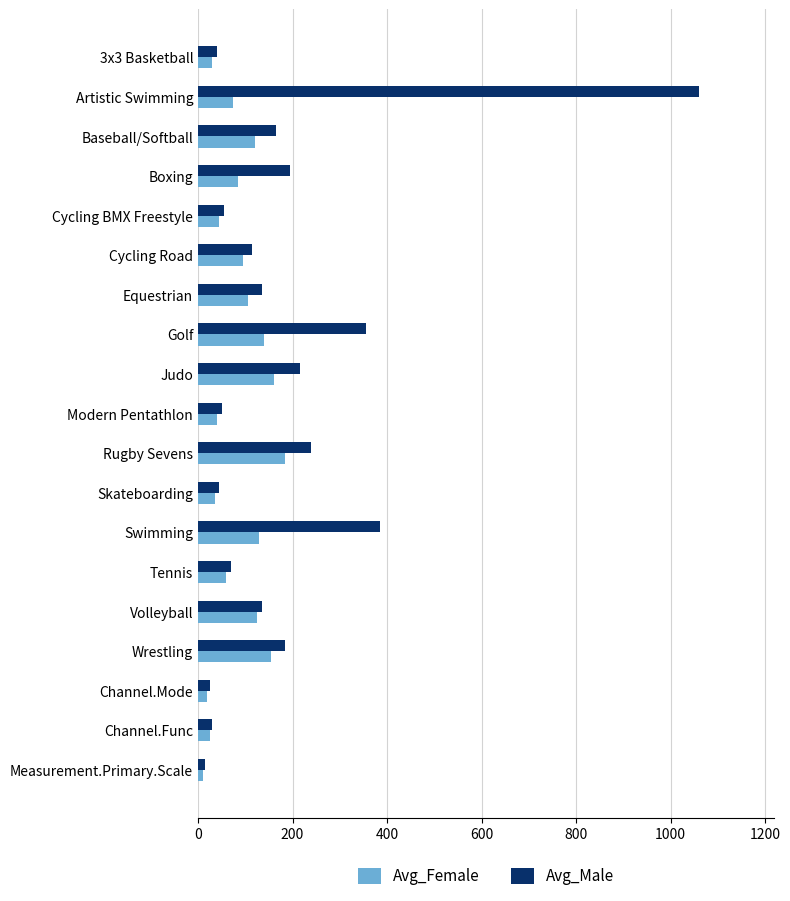

How many series are shown in this chart?

2